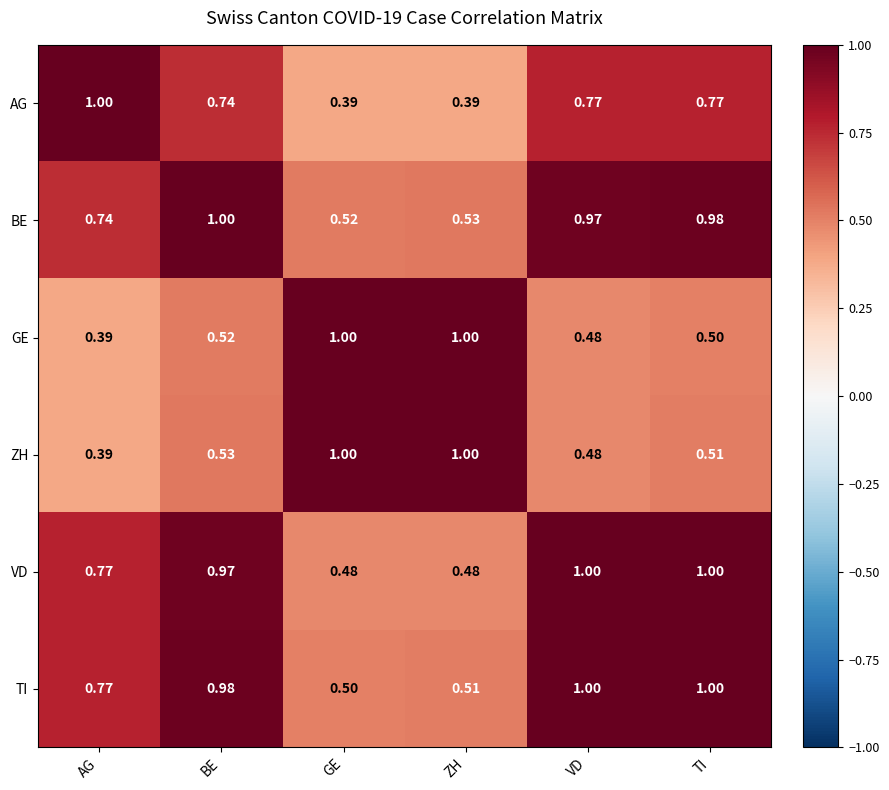

At which label does BE reach its peak?

BE